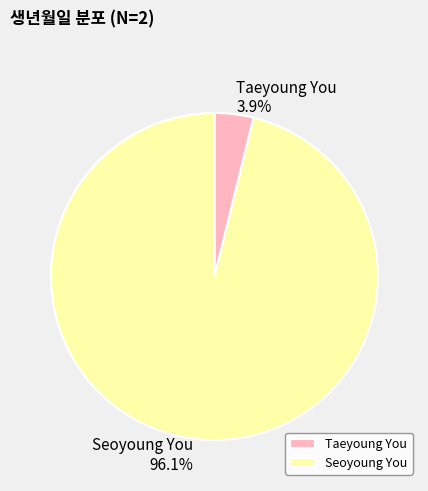

Which has a higher value, Taeyoung You or Seoyoung You?

Seoyoung You